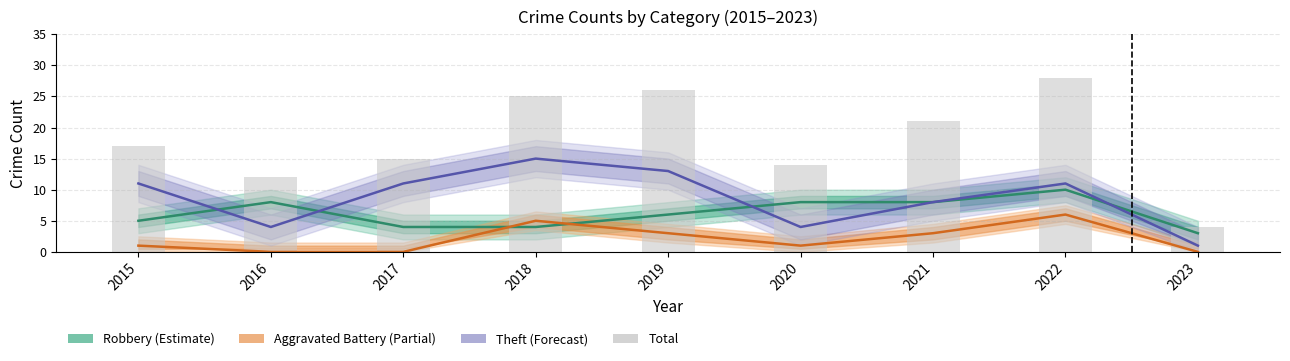

Is it true that Robbery (Estimate) equals 6 at 2019?

True